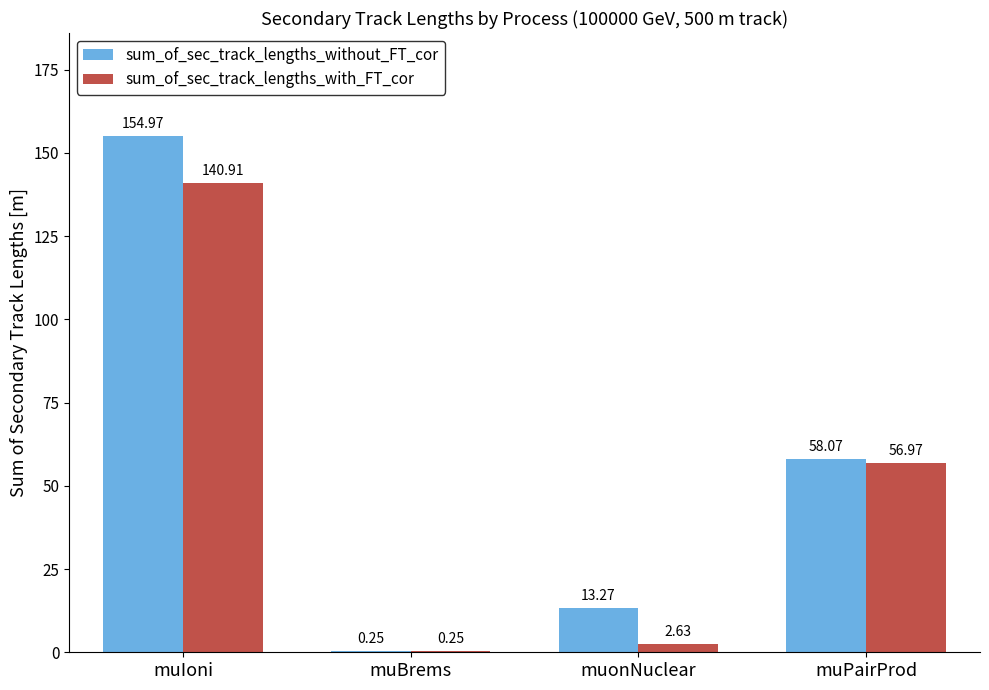

The sum_of_sec_track_lengths_with_FT_cor series shows 140.9 at muIoni. True or false?

True